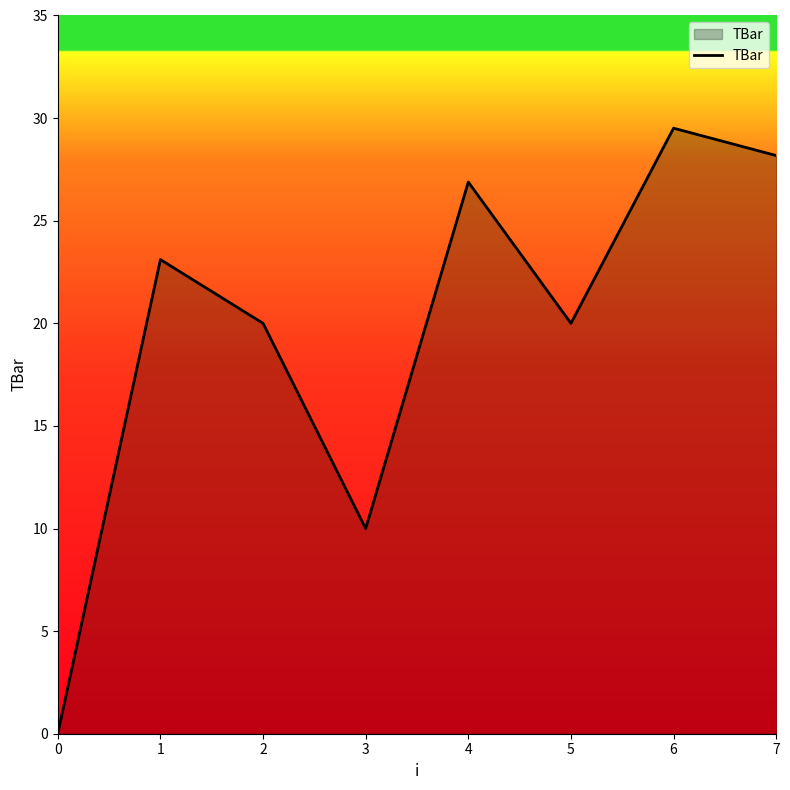

What is the ratio of the value at 2 to the value at 4?

0.7